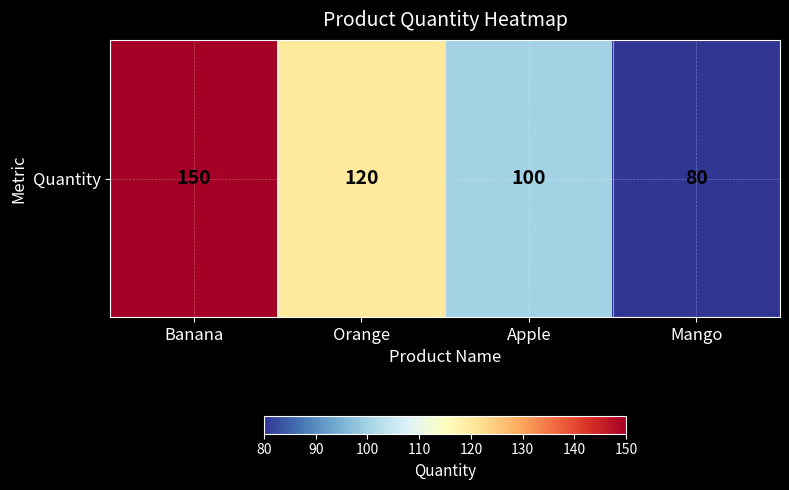

True or false: the data shows 205 at Orange.

False